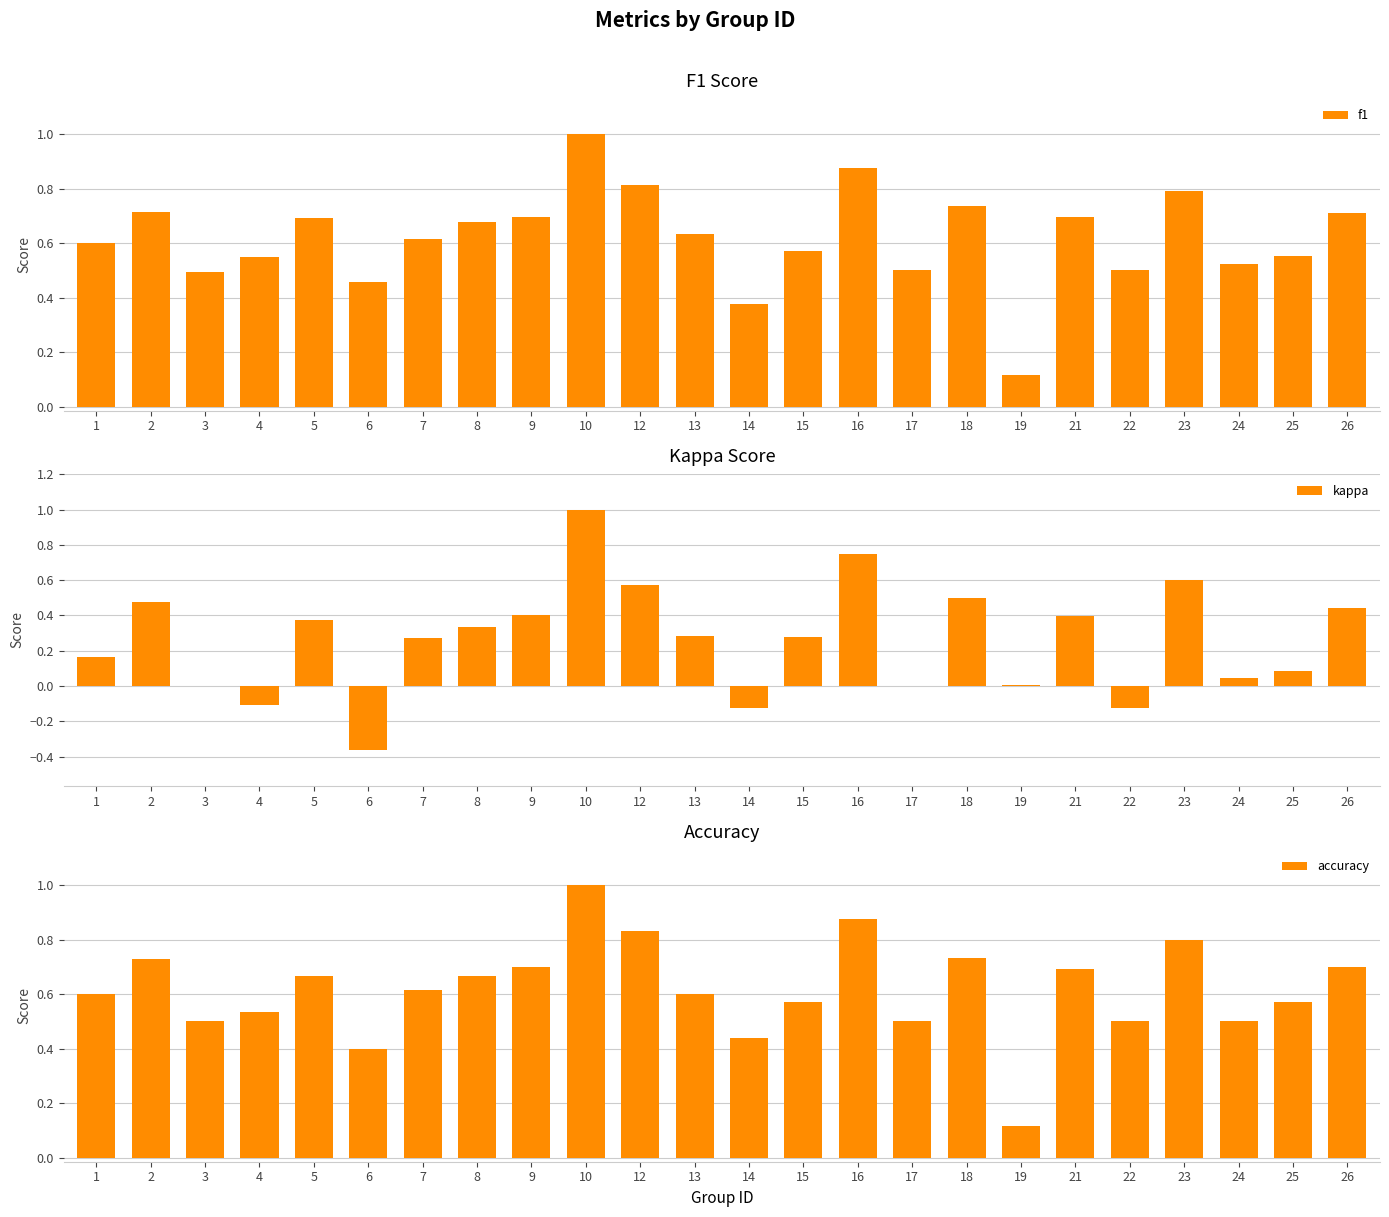

How many groups of bars are there?

24